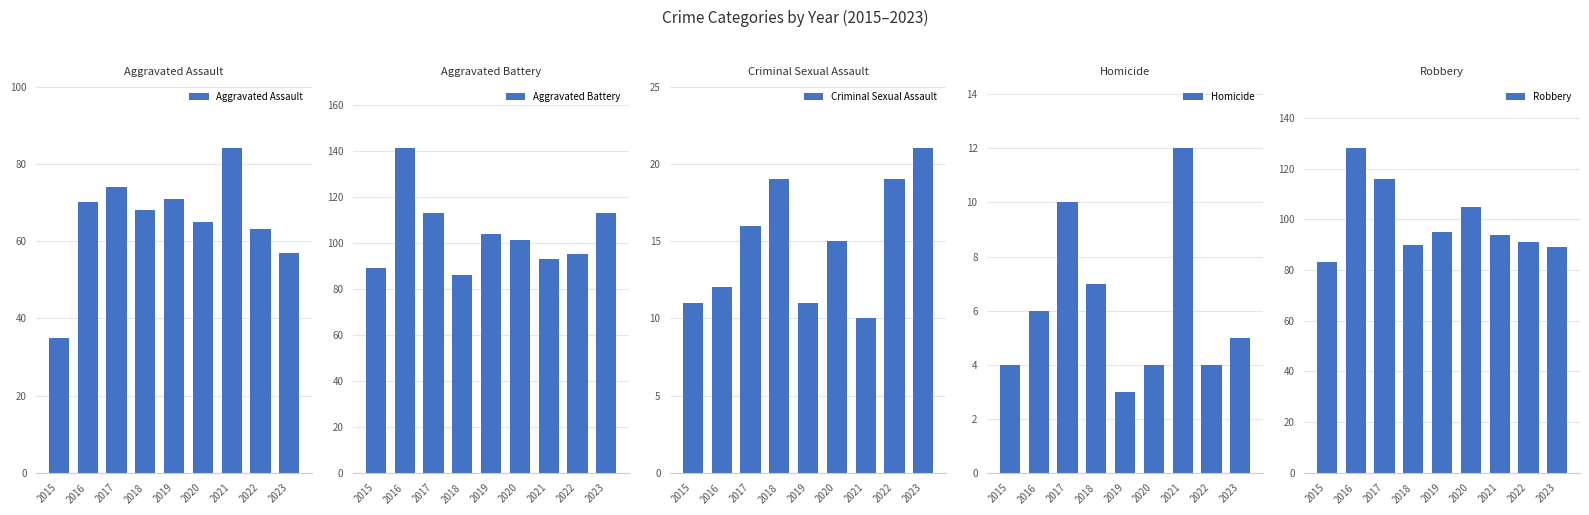

What is the value of the Robbery bar at the 7th from the left?

94